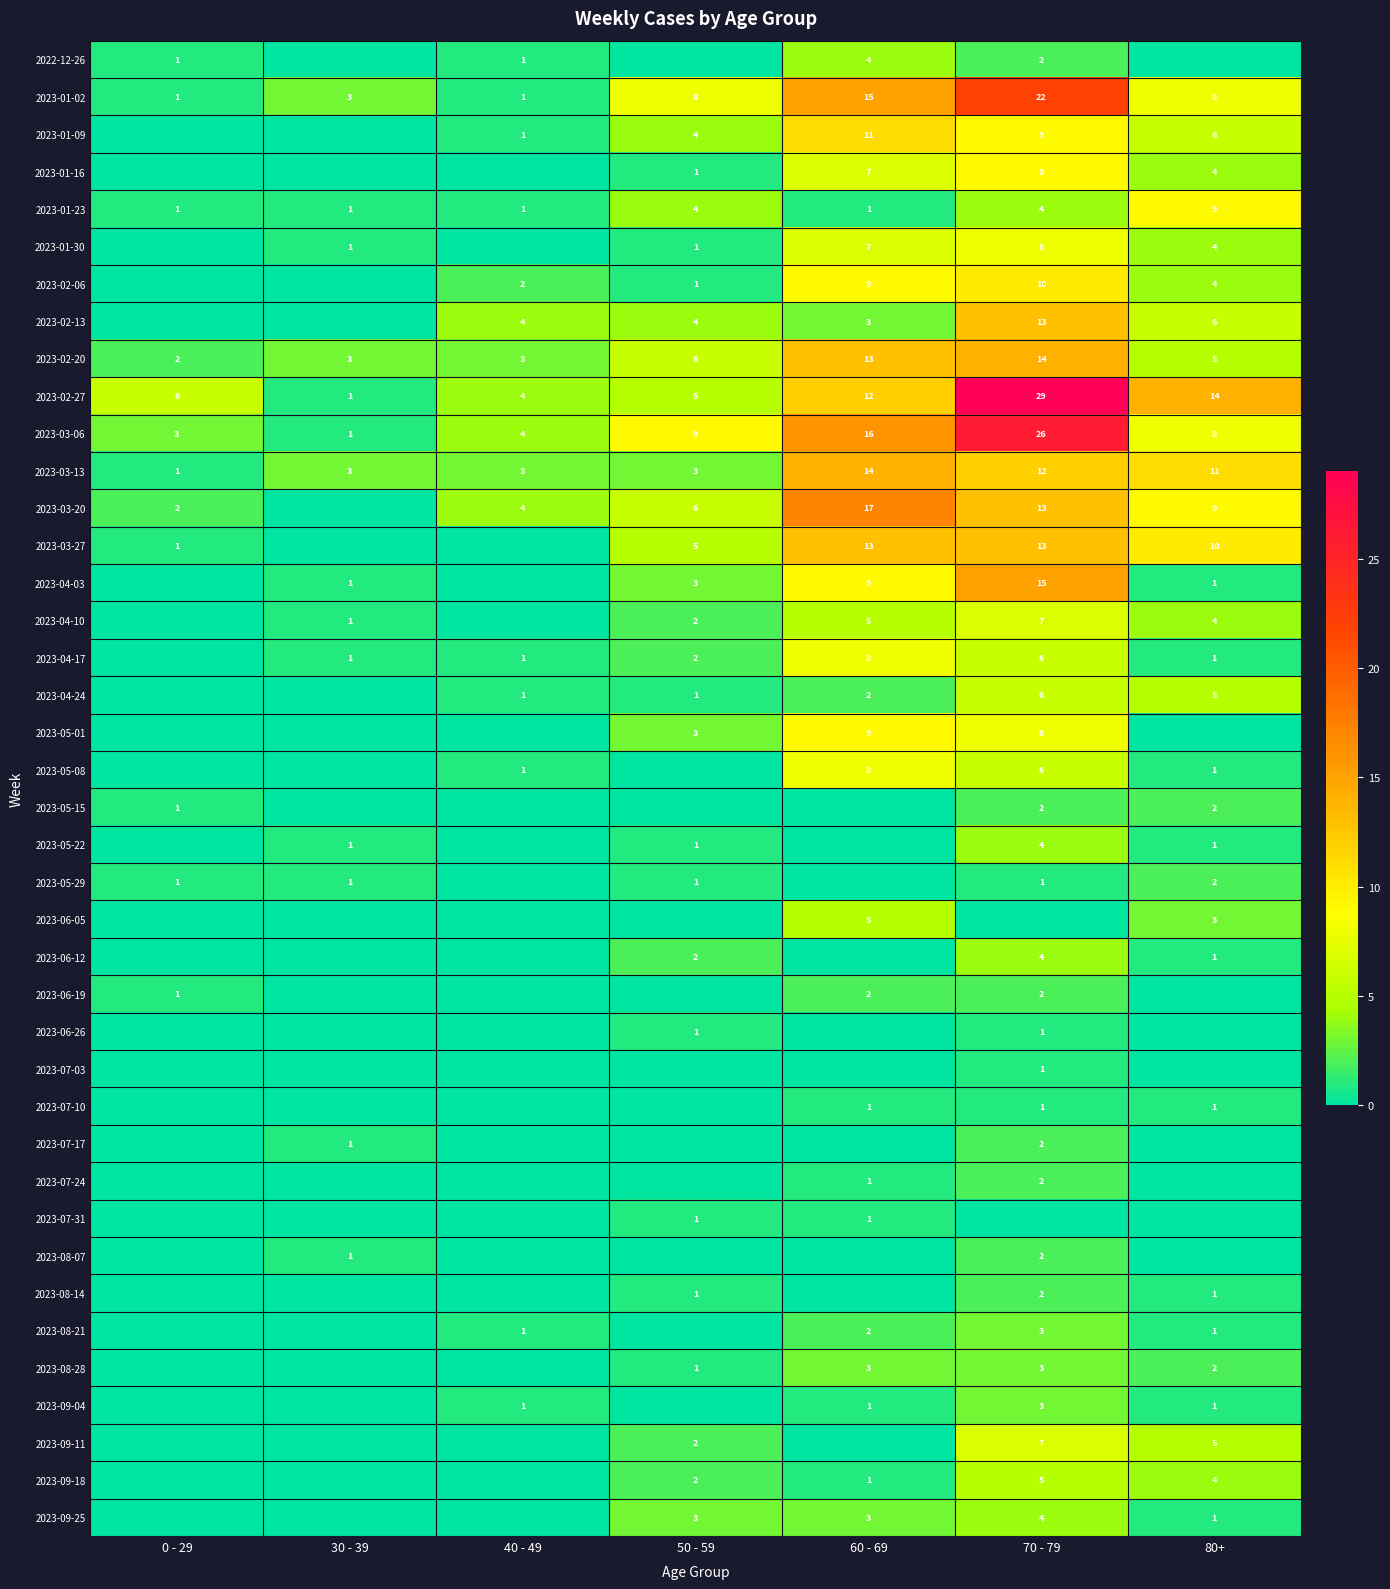

True or false: 2023-02-27 has a value of 29 at 70 - 79.

True